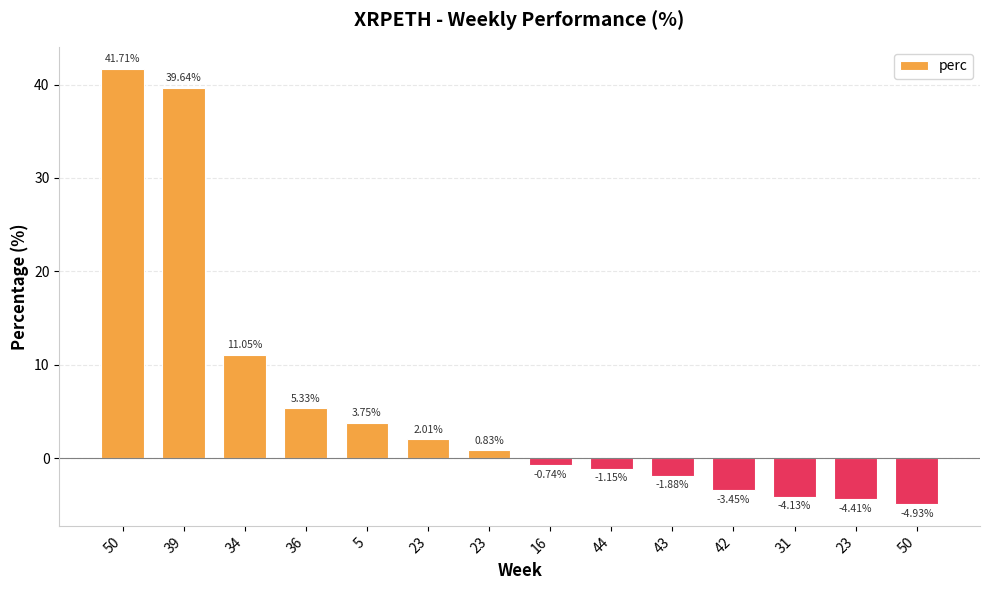

What is the average value?

6.0